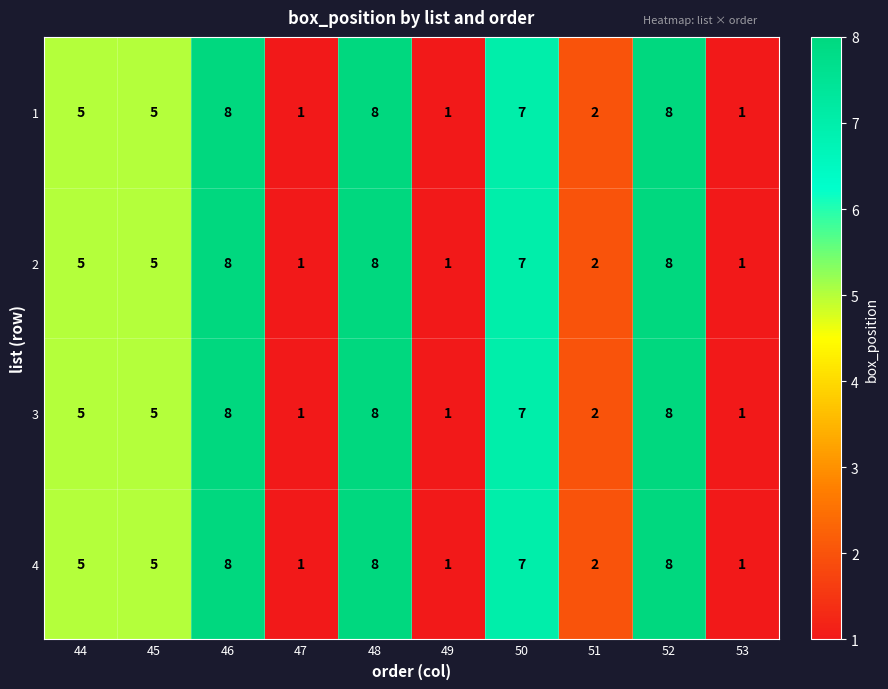

Count the 3 values in the range 1 to 8.

10